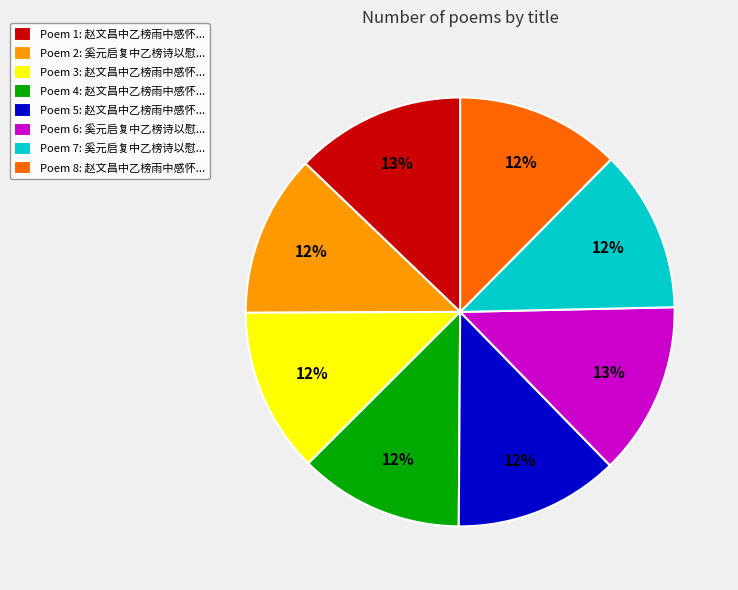

Does any single category account for the majority?

No